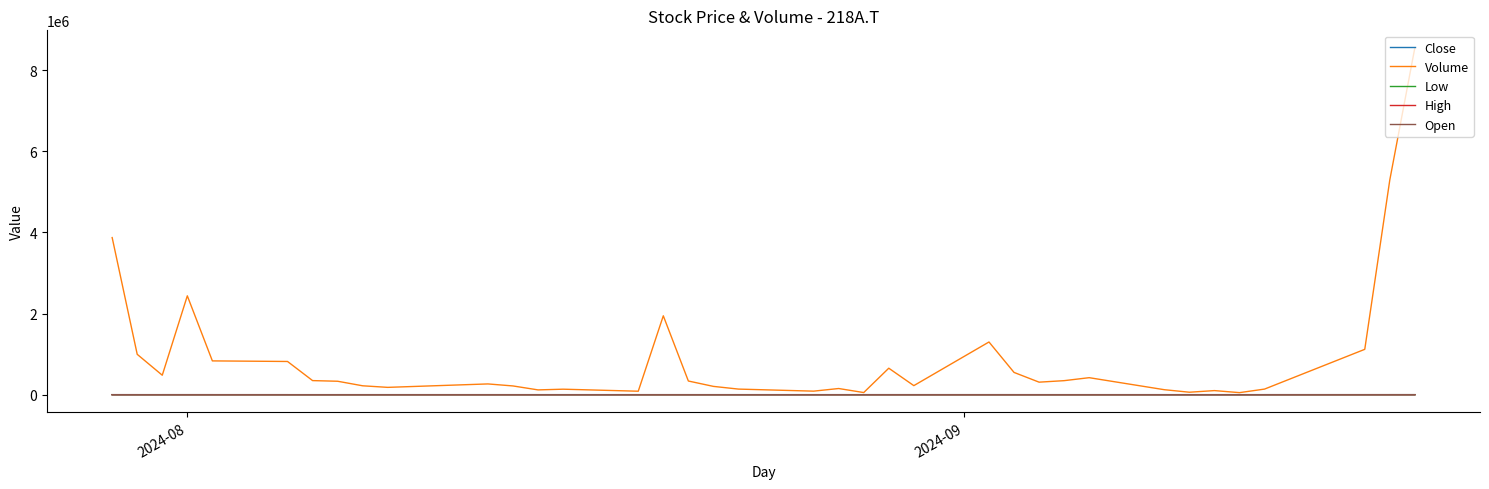

Which series has the widest spread of values?

Volume